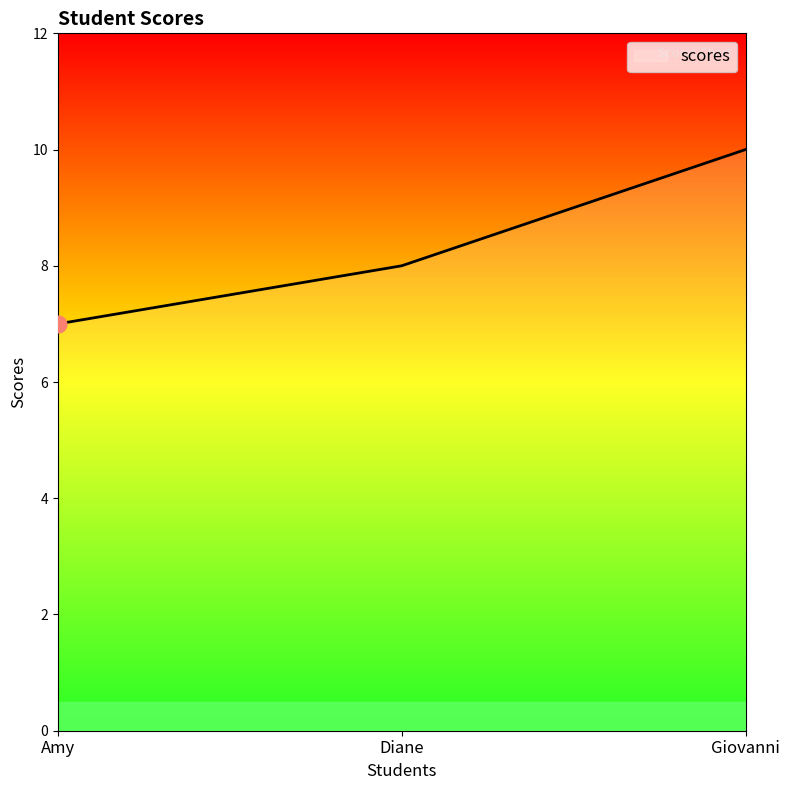

List the labels in order of value, smallest first.

Amy, Diane, Giovanni